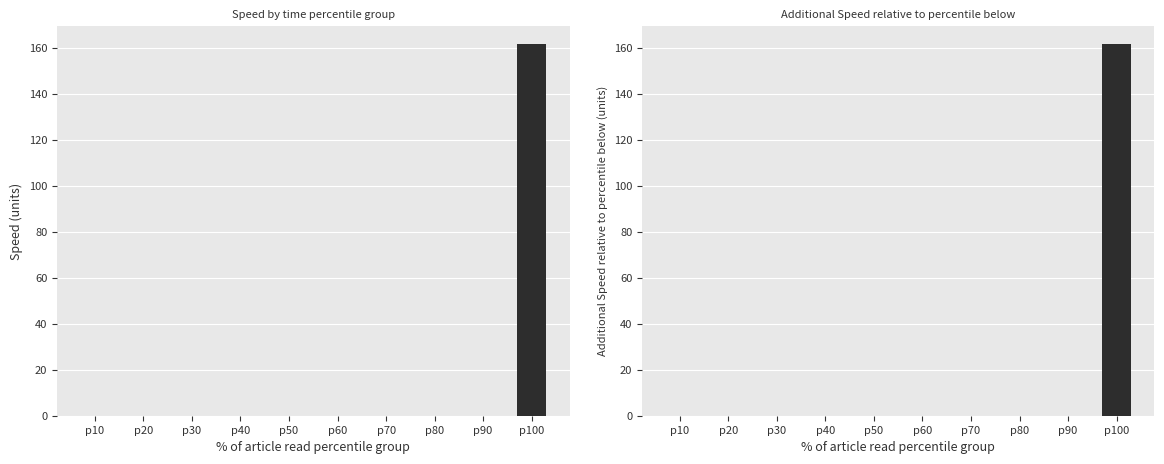

What is the difference between the maximum and minimum values in the Speed series?

161.5